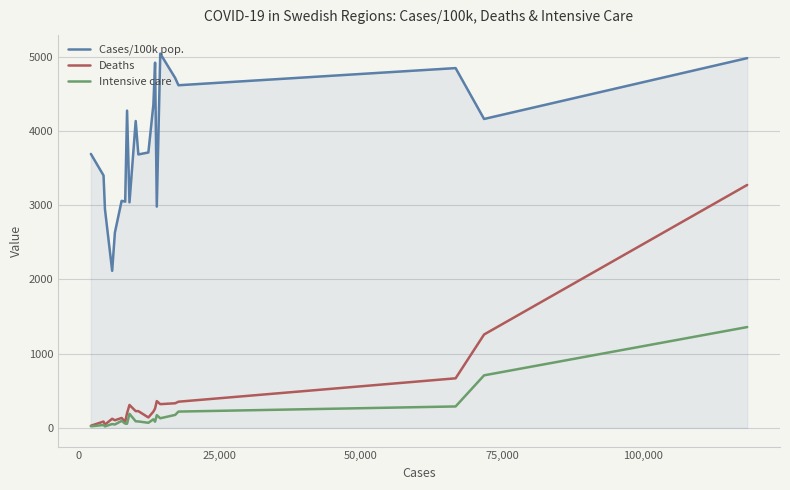

Which series has the widest spread of values?

Deaths